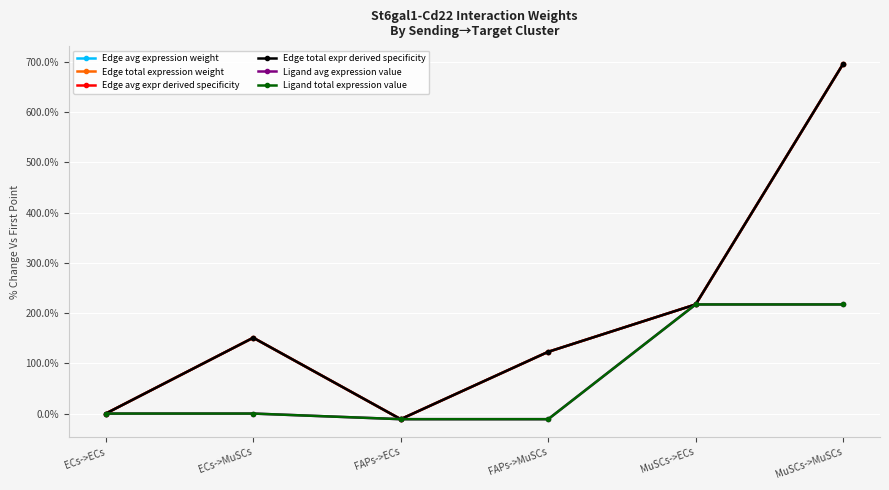

What is the total value across all series at FAPs->ECs?

-67.1